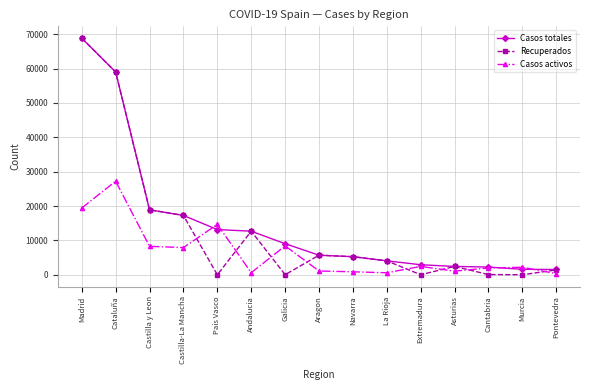

What is the label of the 10th point from the right?

Andalucia